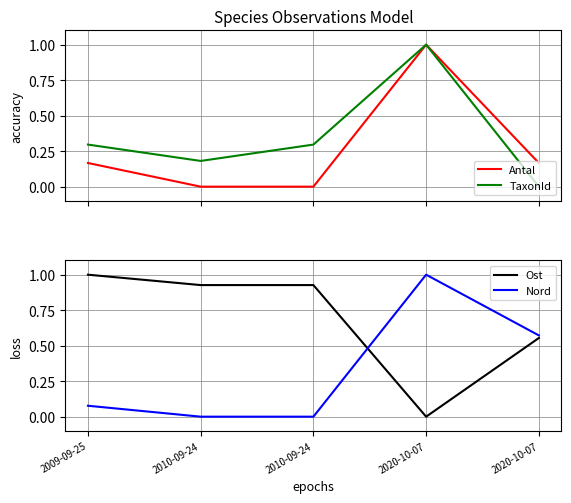

The value of TaxonId at 2010-09-24 is 0.2. True or false?

False